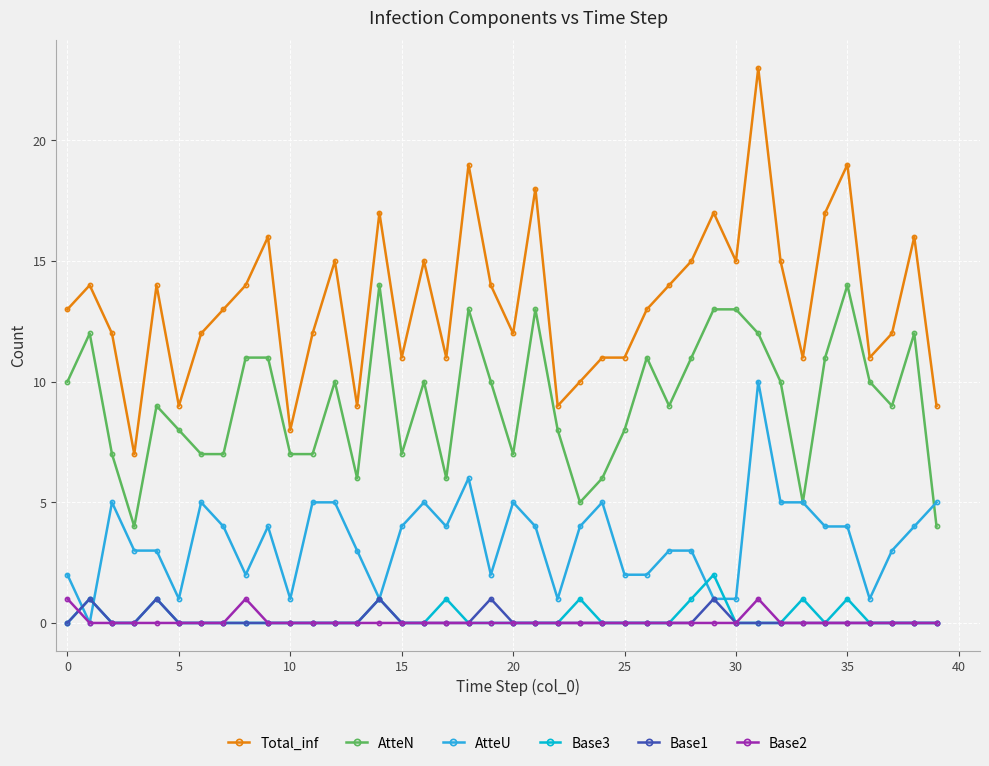

Which series has the widest spread of values?

Total_inf